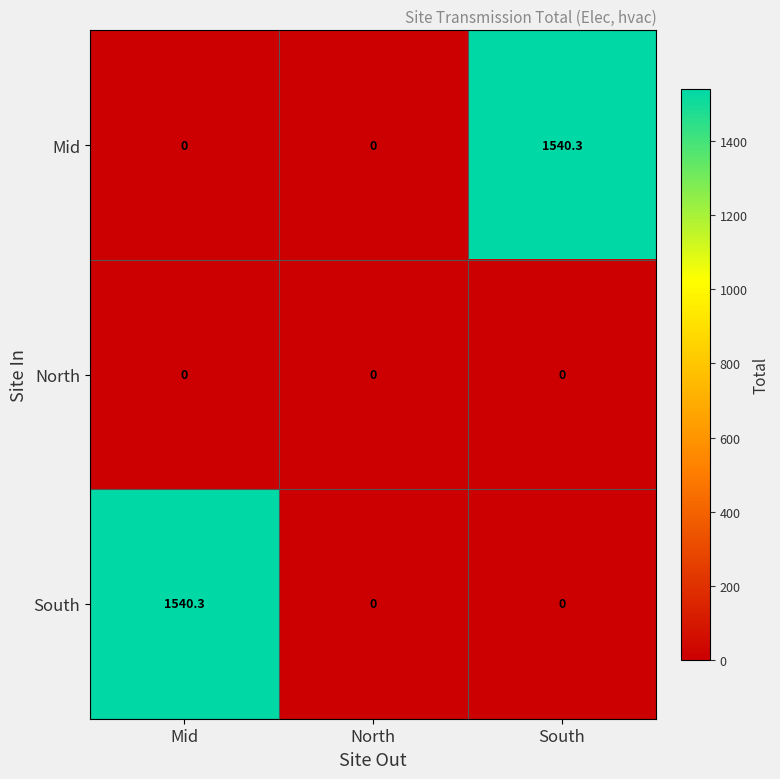

At how many categories does at least one series exceed 688?

2